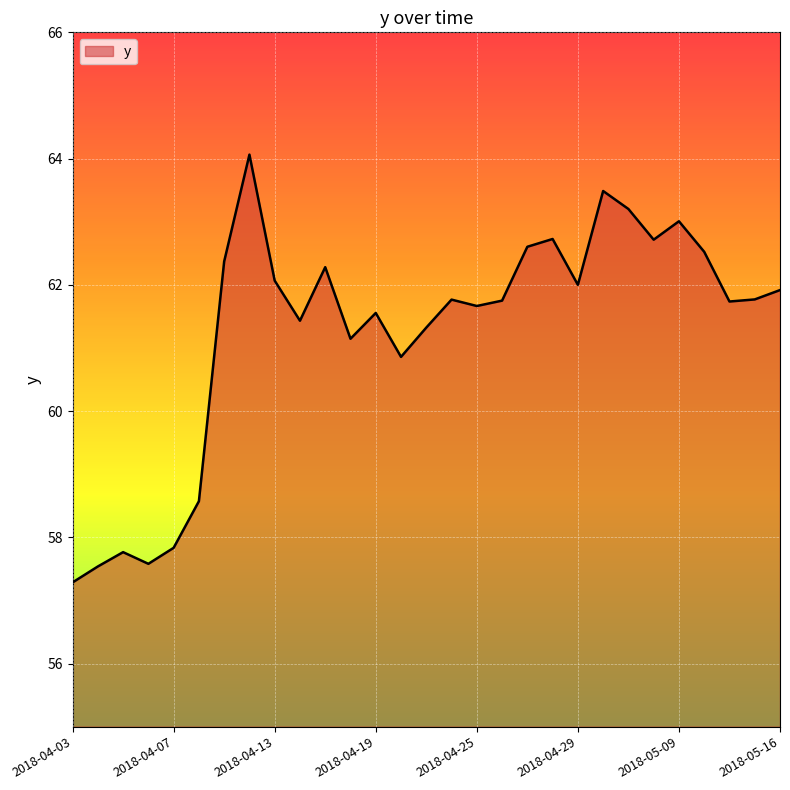

How many lines are shown in the chart?

1